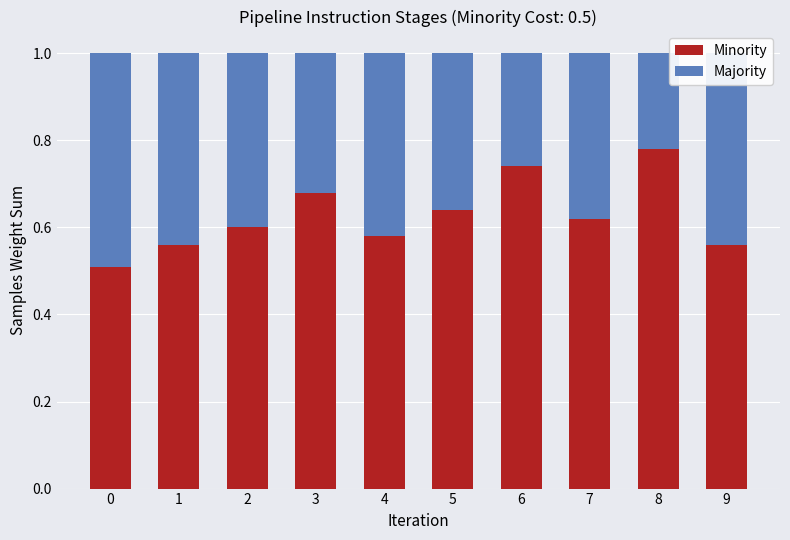

Which category has the highest value in the Minority series?

8